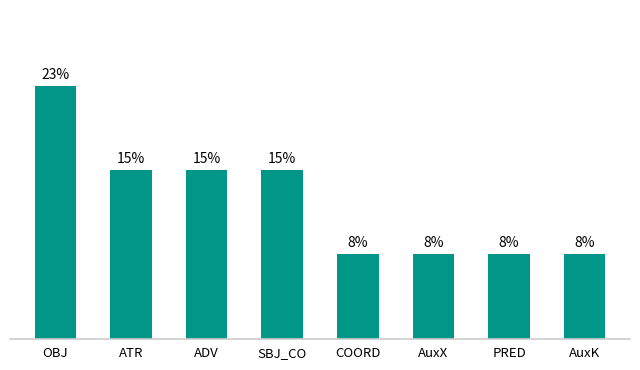

Are the bars grouped side by side (vs. stacked)?

No